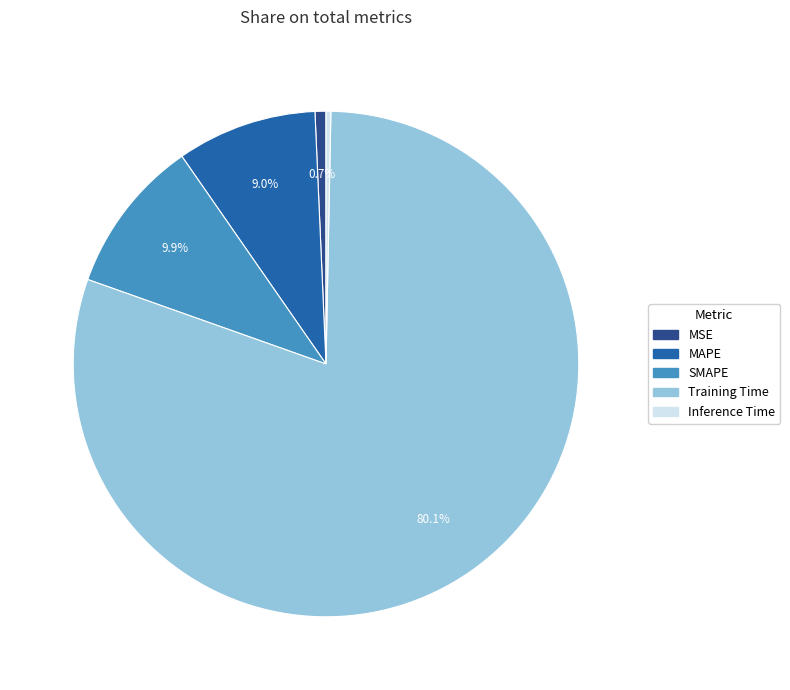

Which has a higher value, SMAPE or Inference Time?

SMAPE